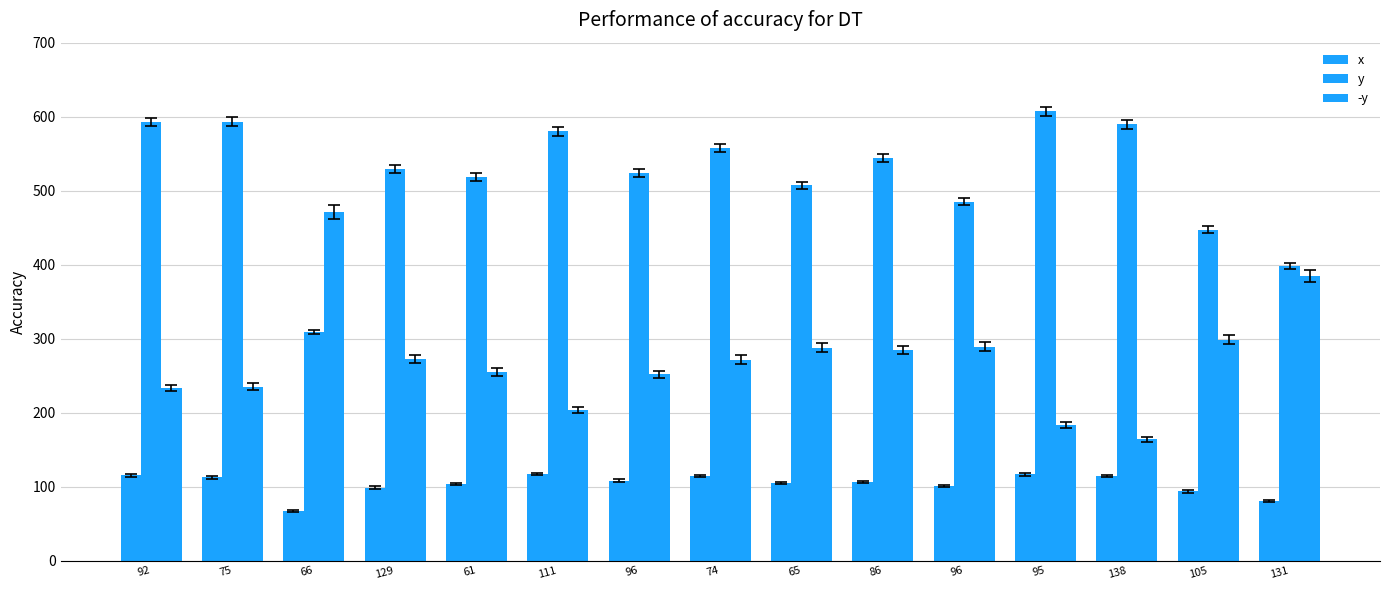

What is the label of the 9th bar from the left?

65